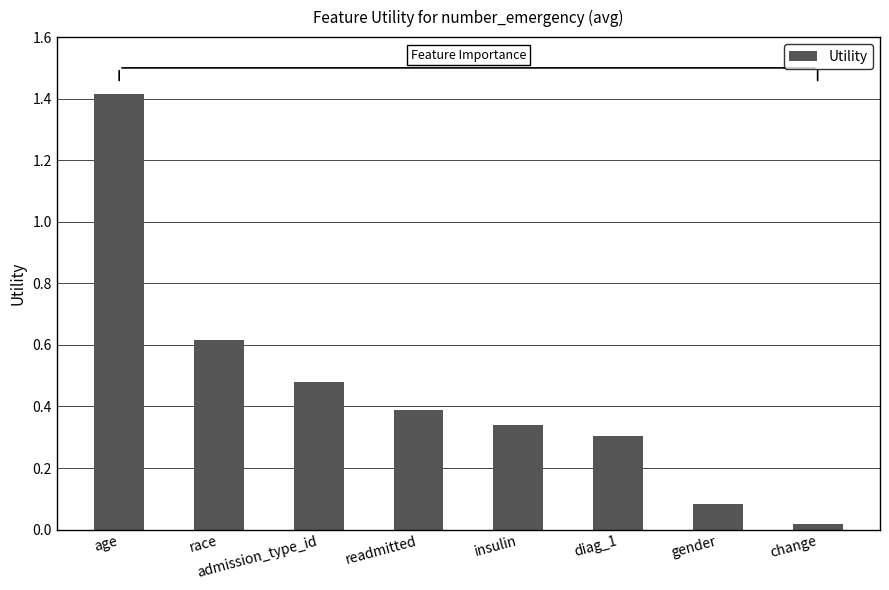

Count the number of data series in this chart.

1